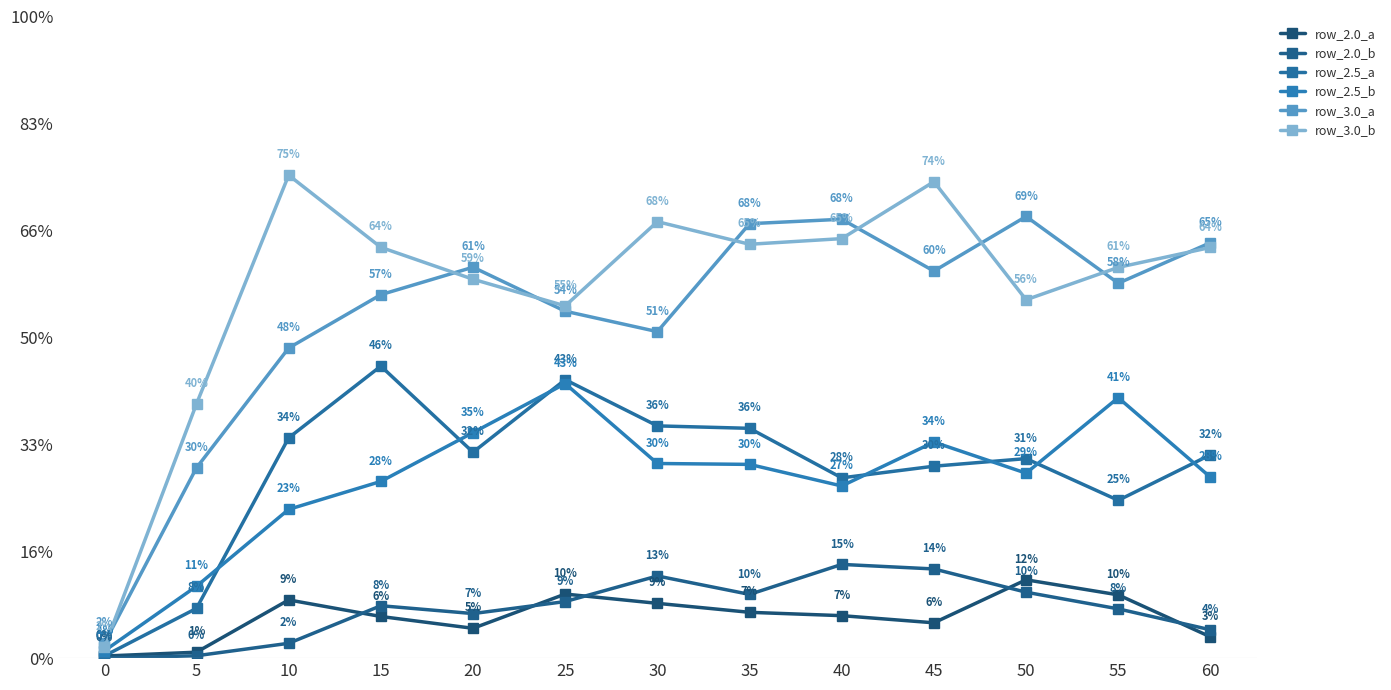

At how many categories does at least one series exceed 2?

12